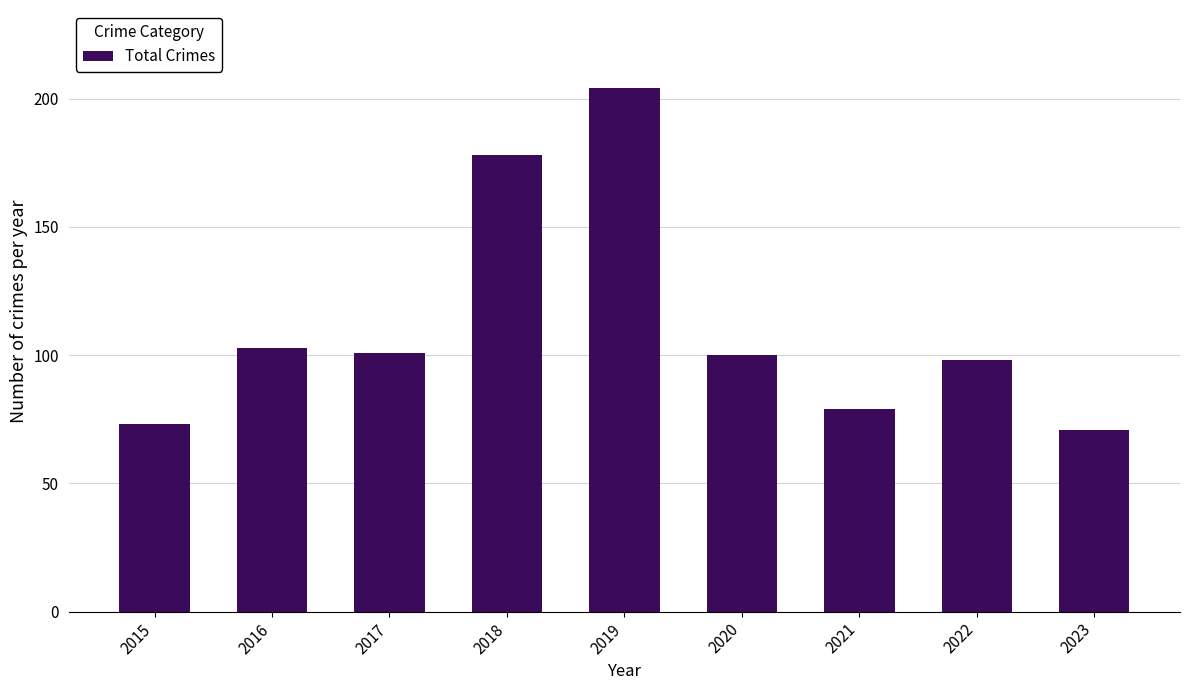

How many data points are less than 100?

4